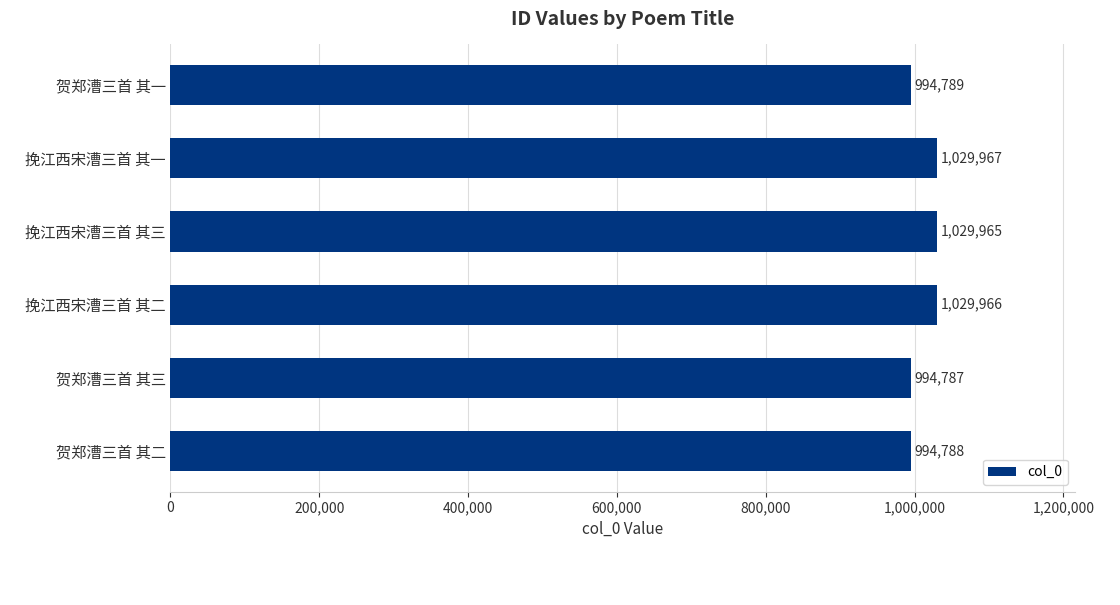

The chart shows a value of 459133 at 贺郑漕三首 其二. True or false?

False